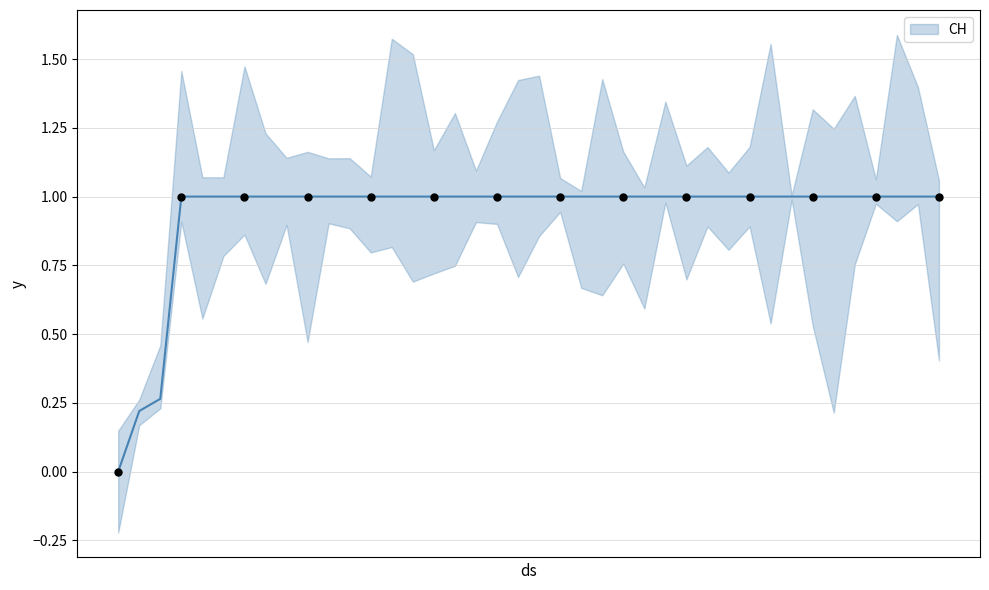

Approximately how many times larger is the value at 2020-06-23 compared to 2020-06-26?

1.0